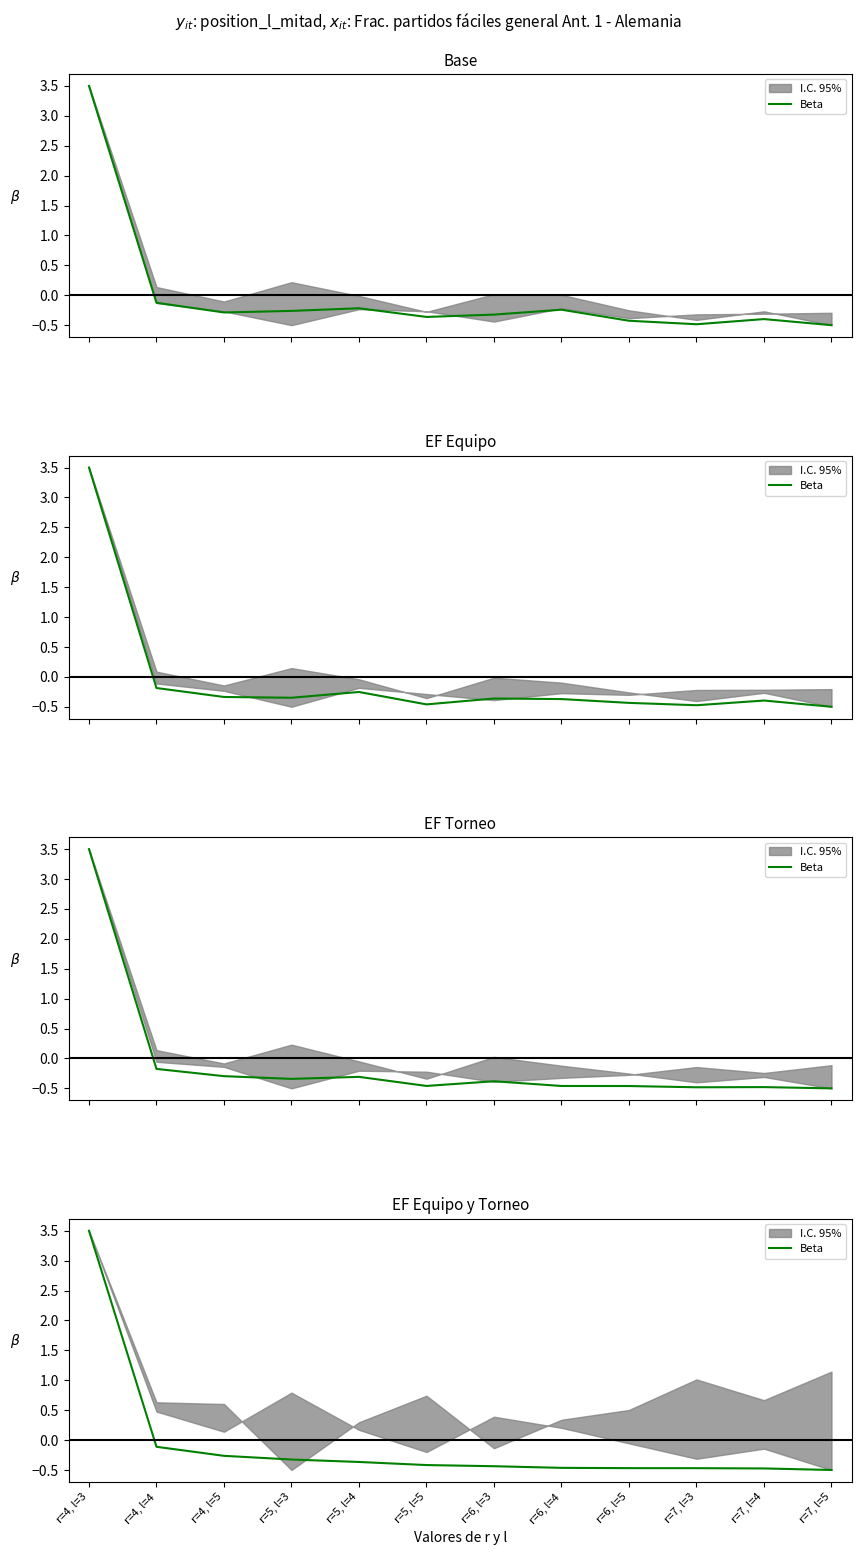

At which label does the data first exceed 0?

r=4, l=3